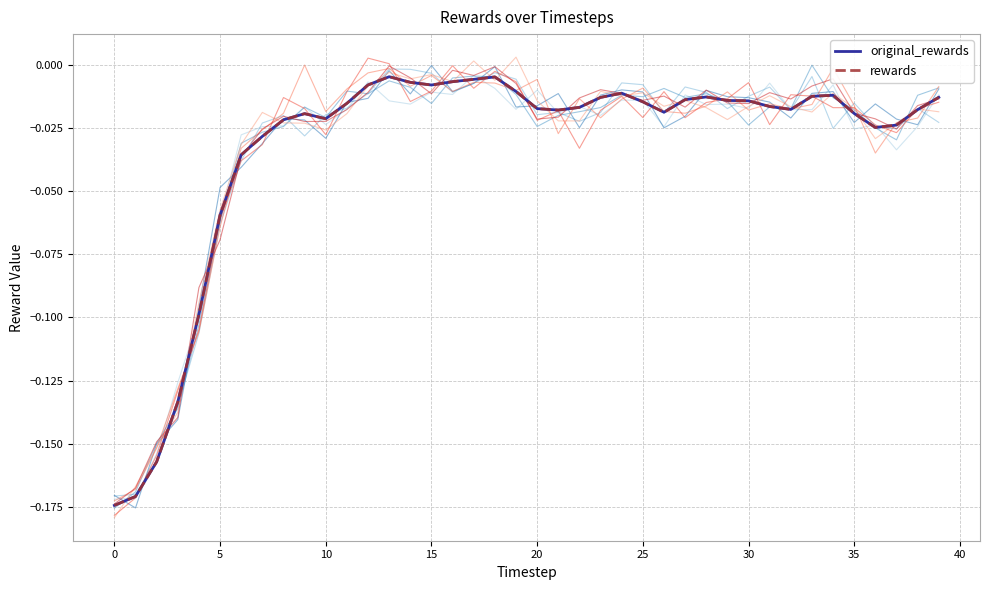

At which category is the sum across all series the highest?

13